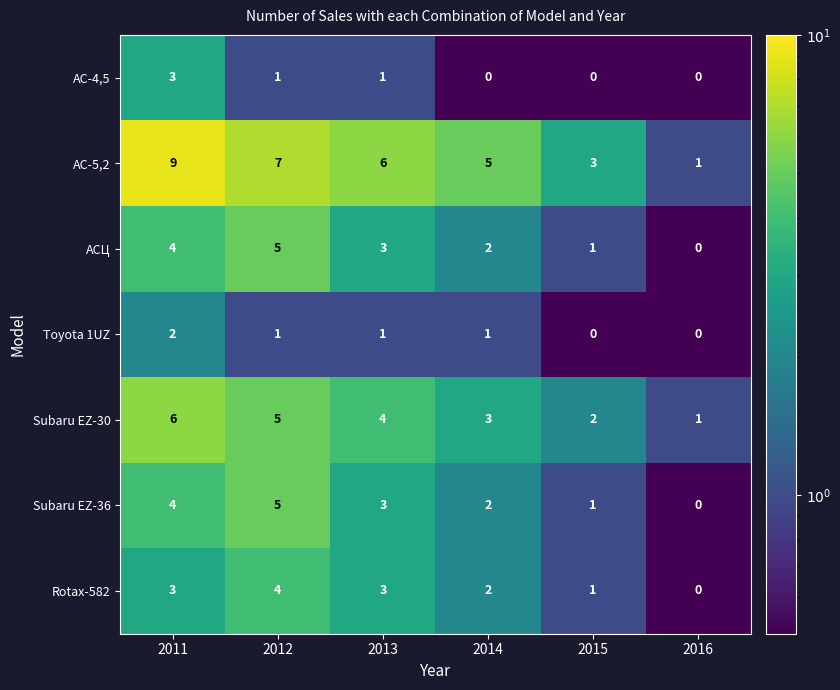

What is the spread (max minus min) of values at 2015?

3